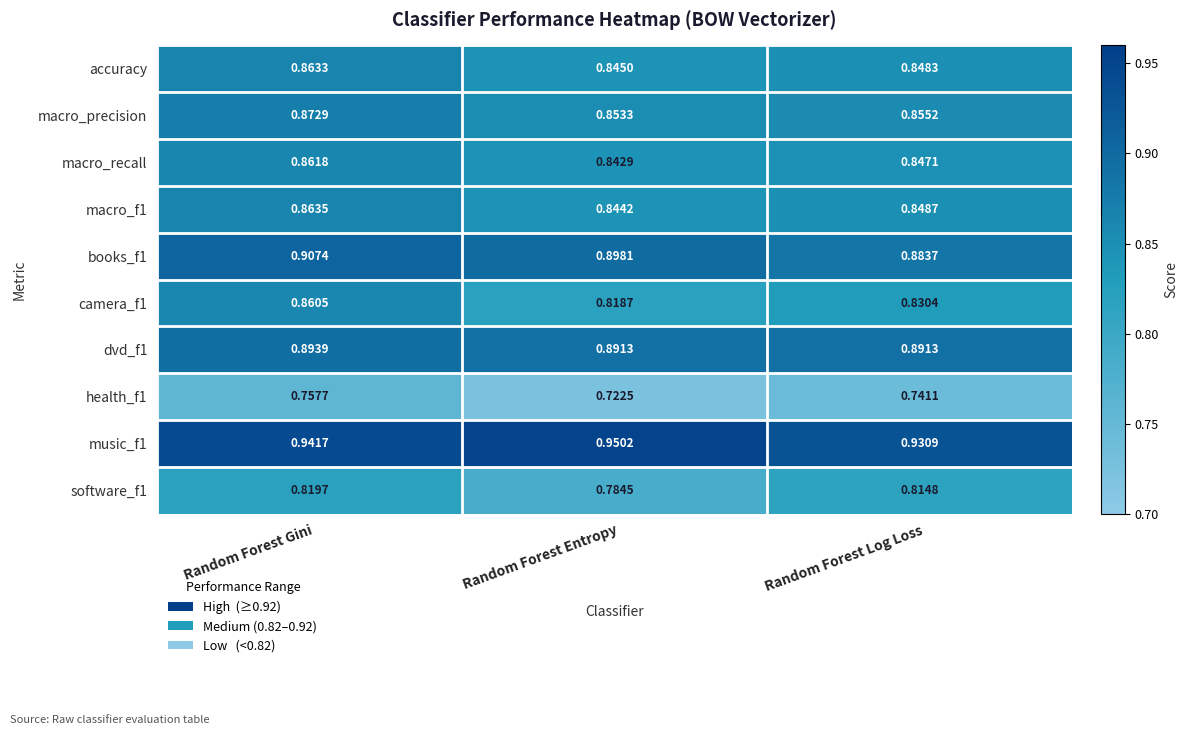

Which label corresponds to the smallest value in the chart?

Random Forest Entropy